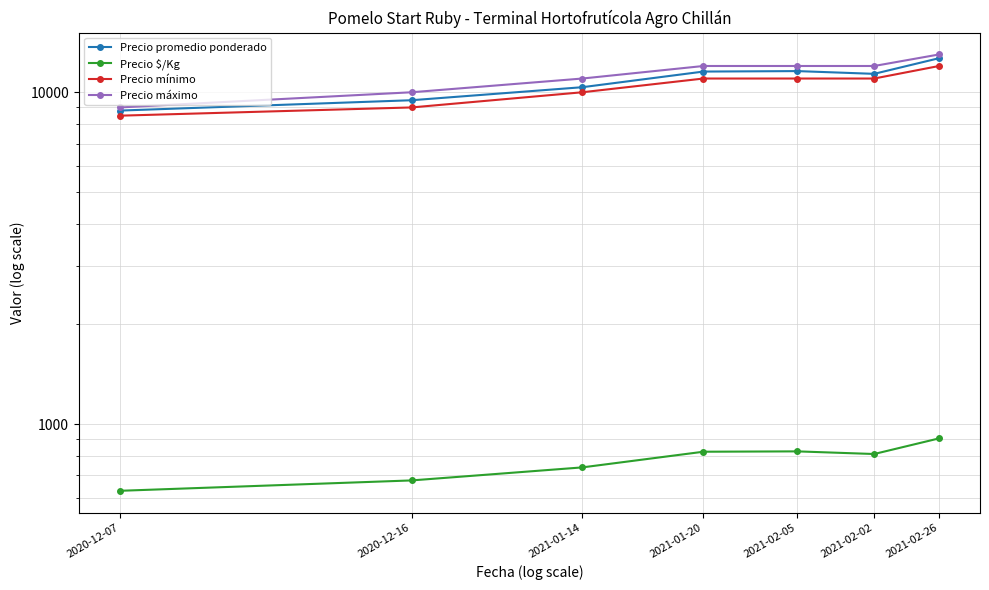

The value of Precio mínimo at 2021-01-14 is 14828. True or false?

False